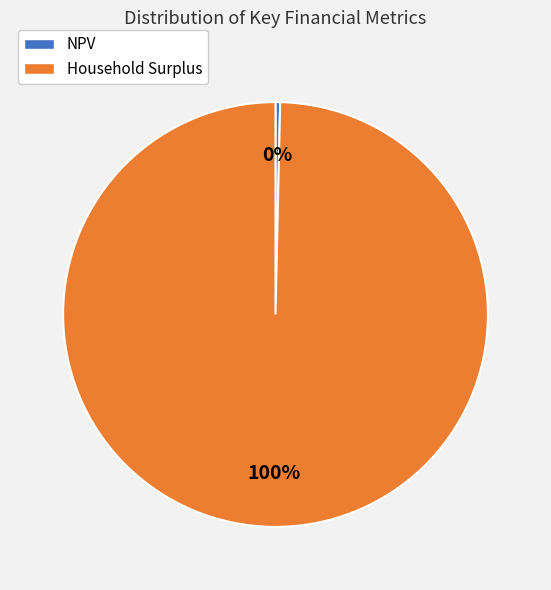

True or false: NPV accounts for 0% of the total.

True